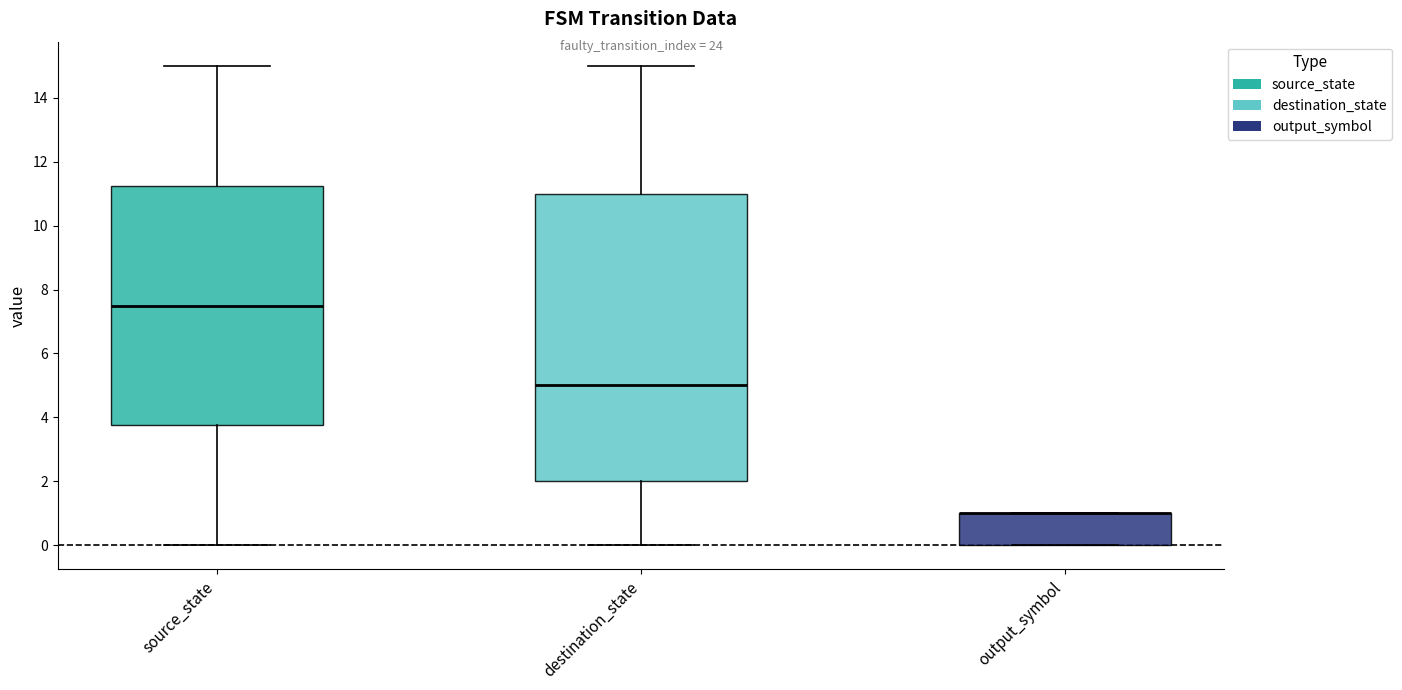

Which box is the tallest, from its lower edge to its upper edge?

destination_state